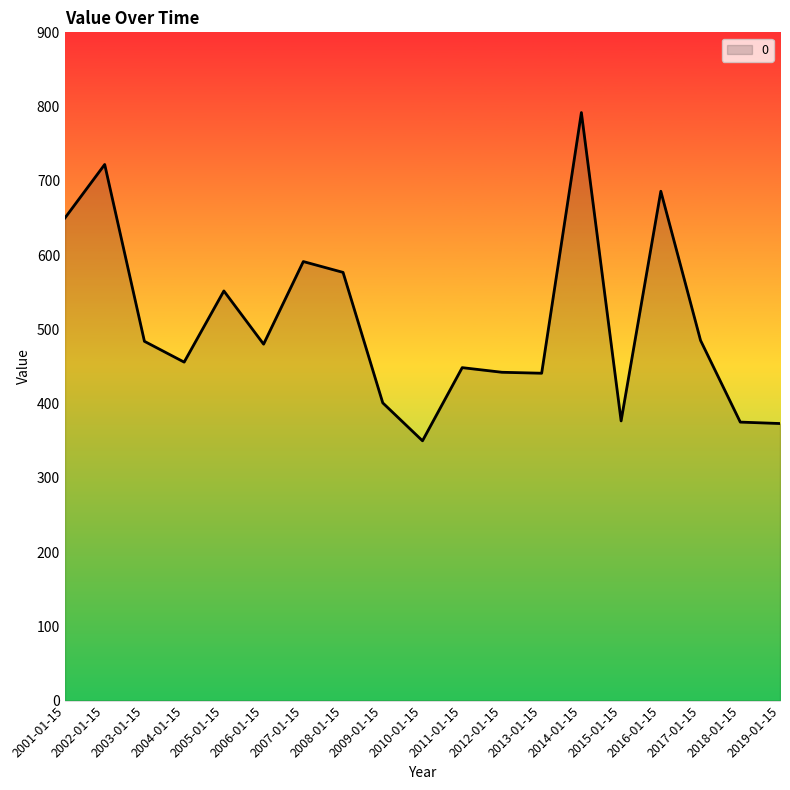

What is the change in value from 2002-01-15 to 2010-01-15?

-372.1